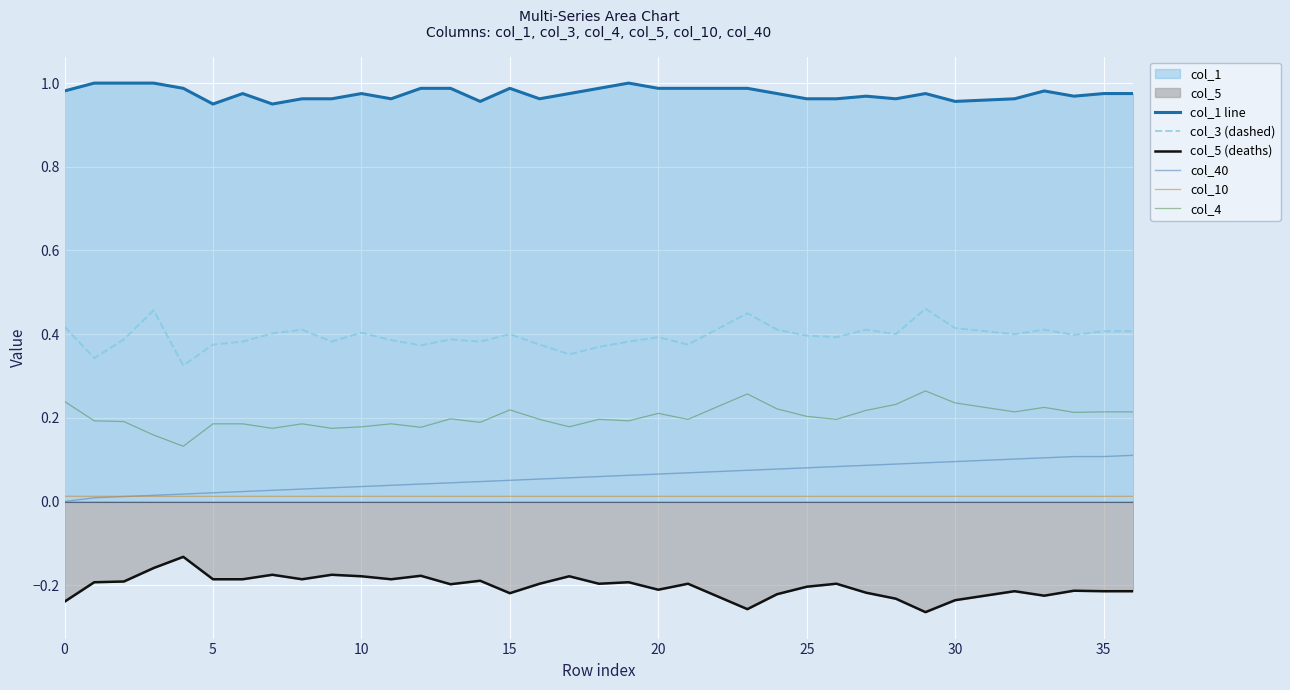

What is the sum of all col_10 values?

0.5